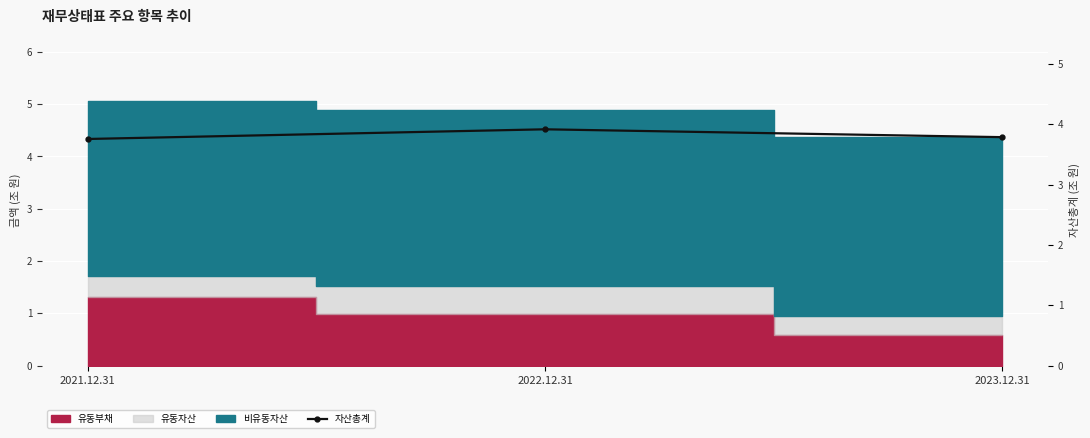

What is the ratio of the value at 2021.12.31 to the value at 2023.12.31?

1.0